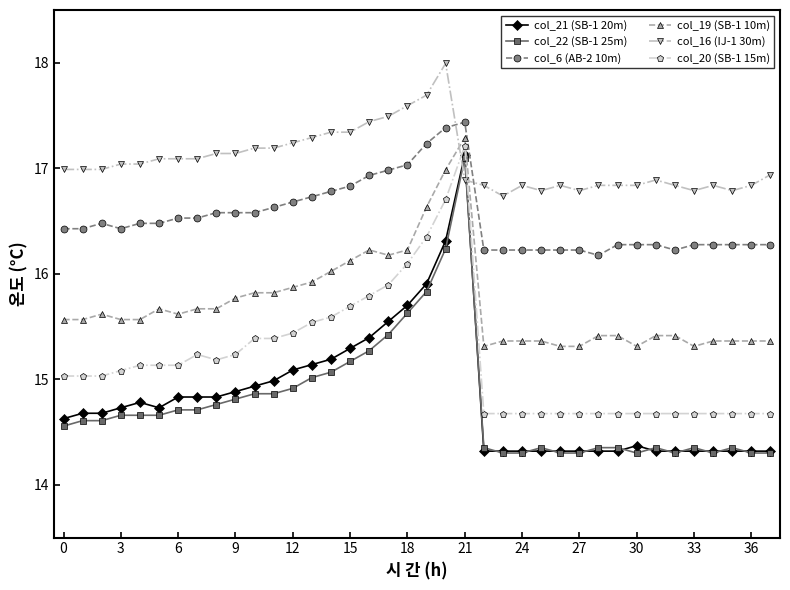

What is the value of the col_19 (SB-1 10m) point at the 21st from the left?

17.0